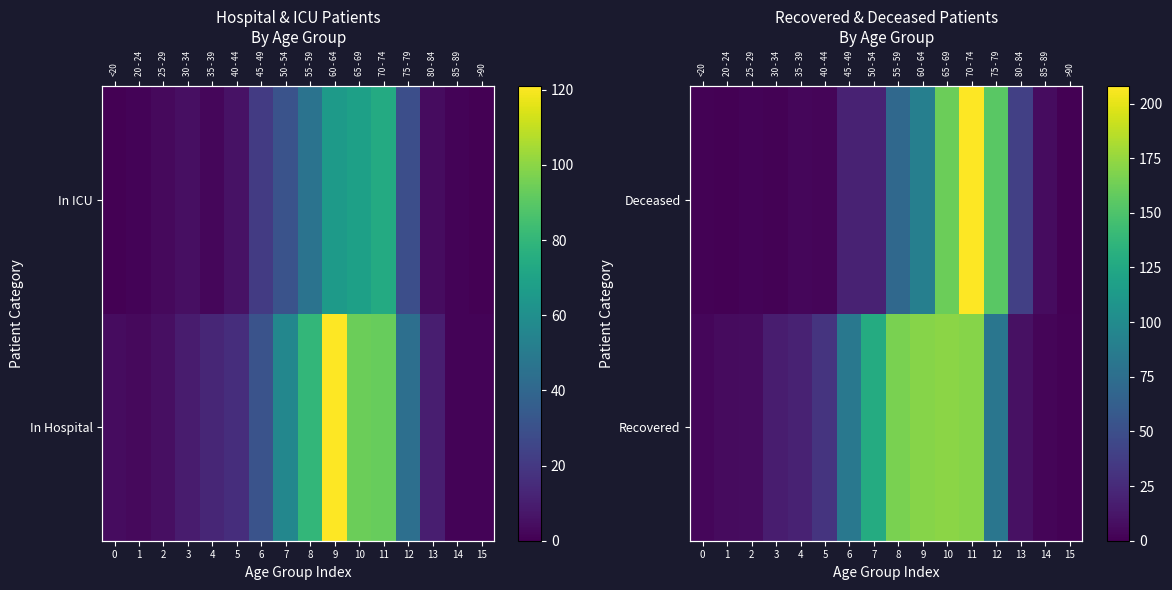

At which category is the sum across all series the highest?

11